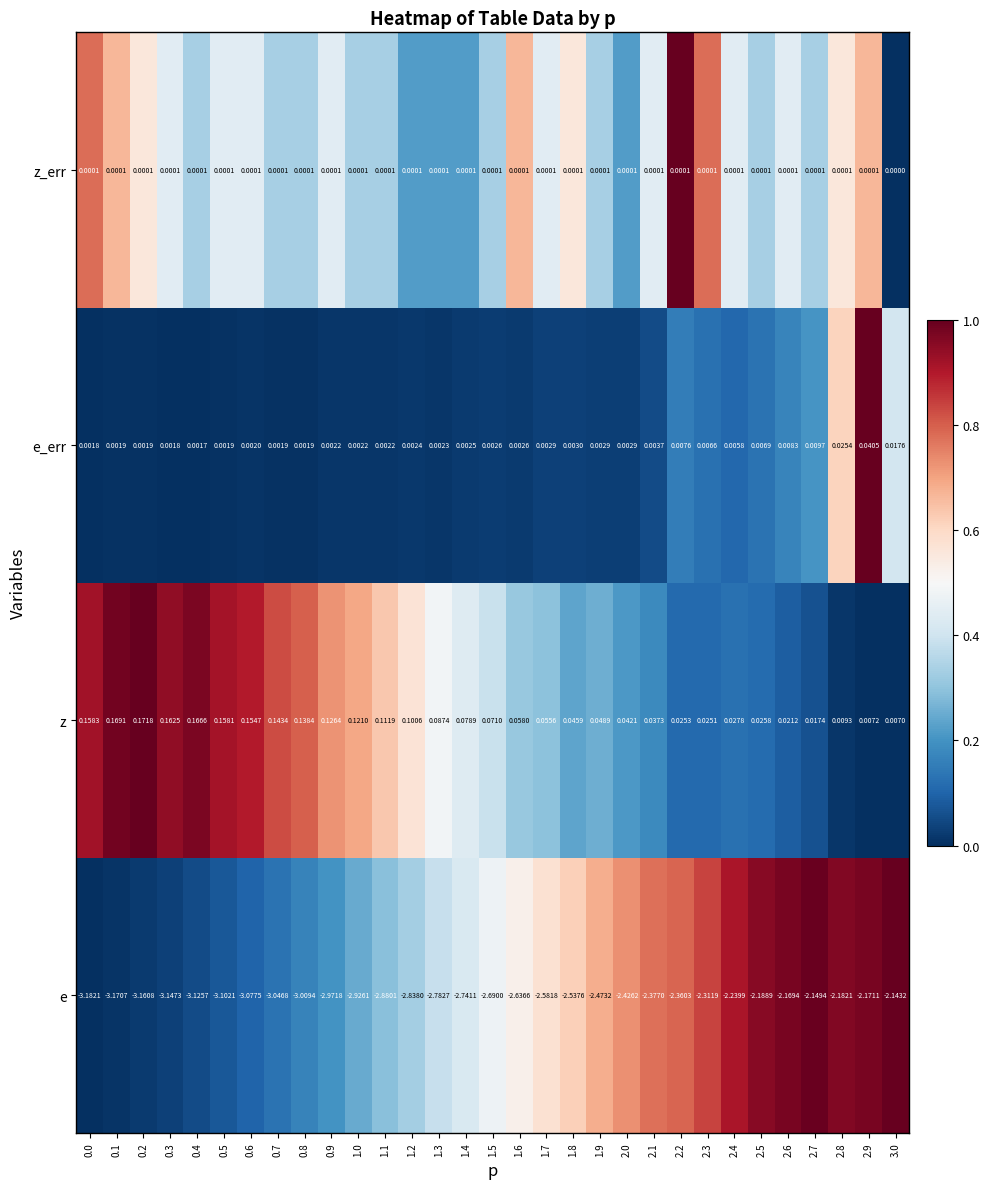

What is the difference between the highest and lowest values at 0.7?

3.2